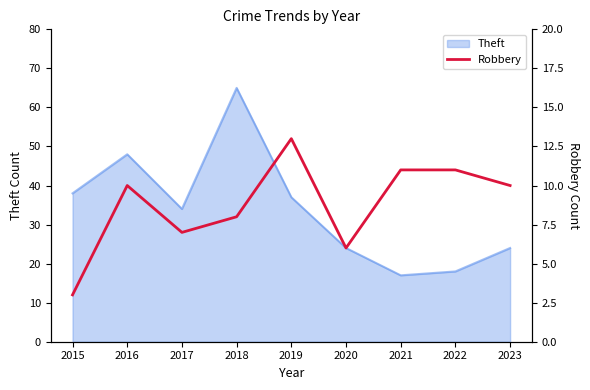

Does the chart have visible grid lines?

No